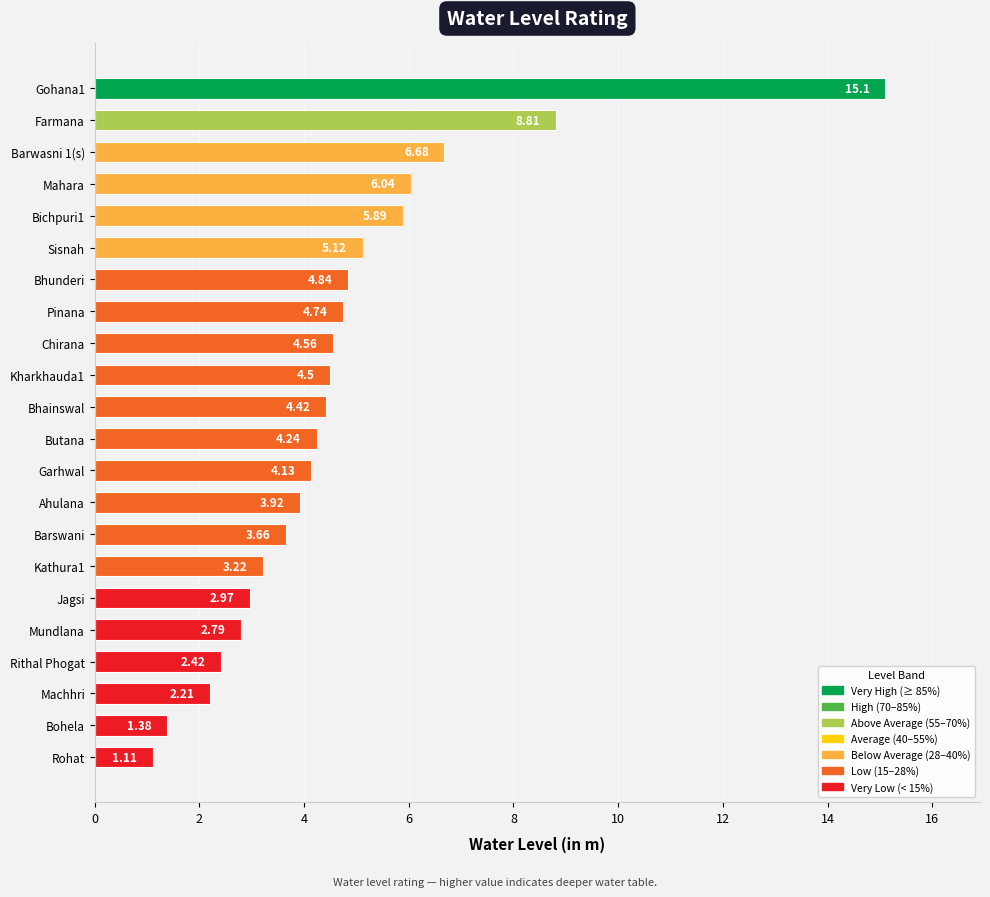

Which has a higher value, Kharkhauda1 or Bohela?

Kharkhauda1